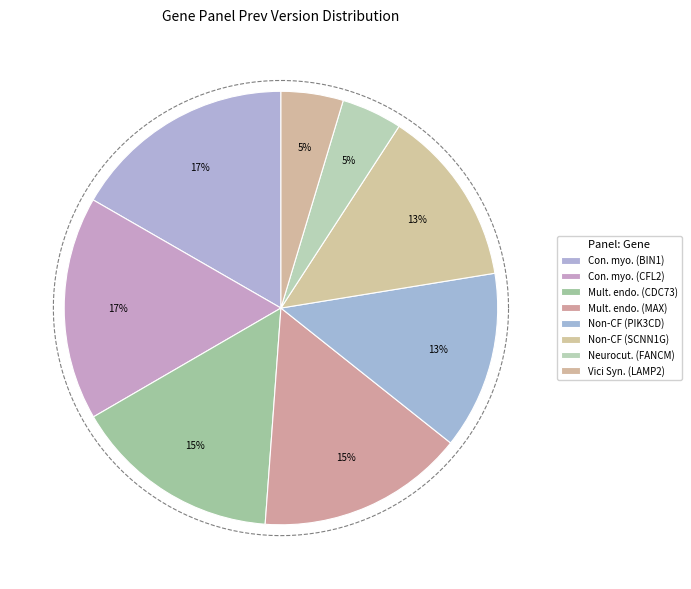

Is there any slice that represents more than half of the pie?

No